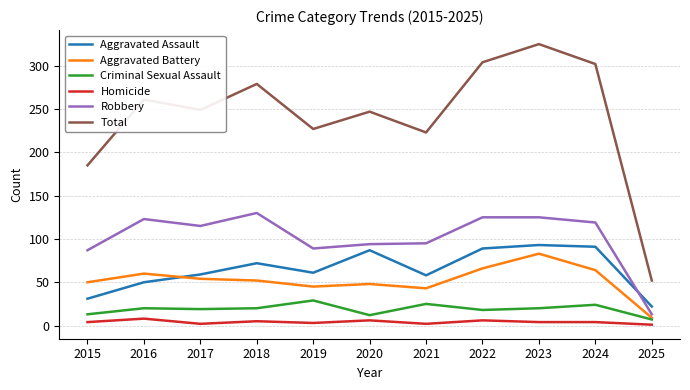

Rank the series by their maximum value, from highest to lowest.

Total, Robbery, Aggravated Assault, Aggravated Battery, Criminal Sexual Assault, Homicide